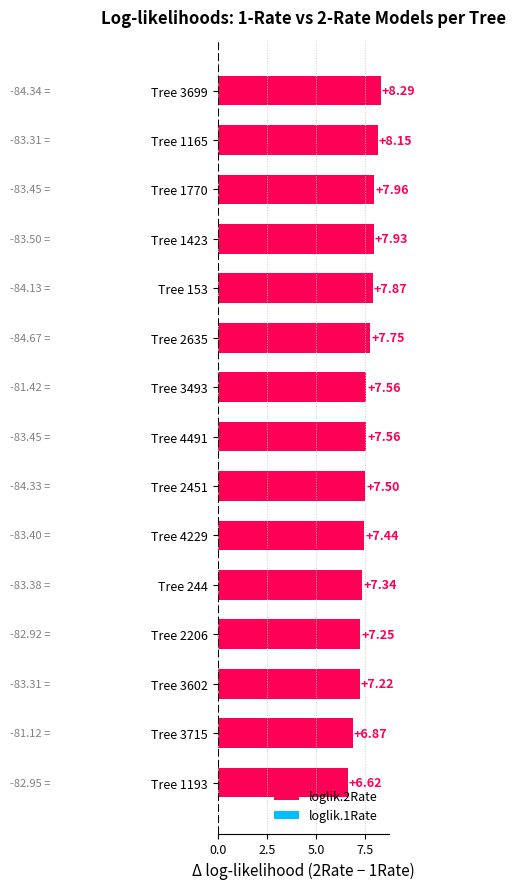

What is the change in value from Tree 3602 to Tree 3699?

+1.1